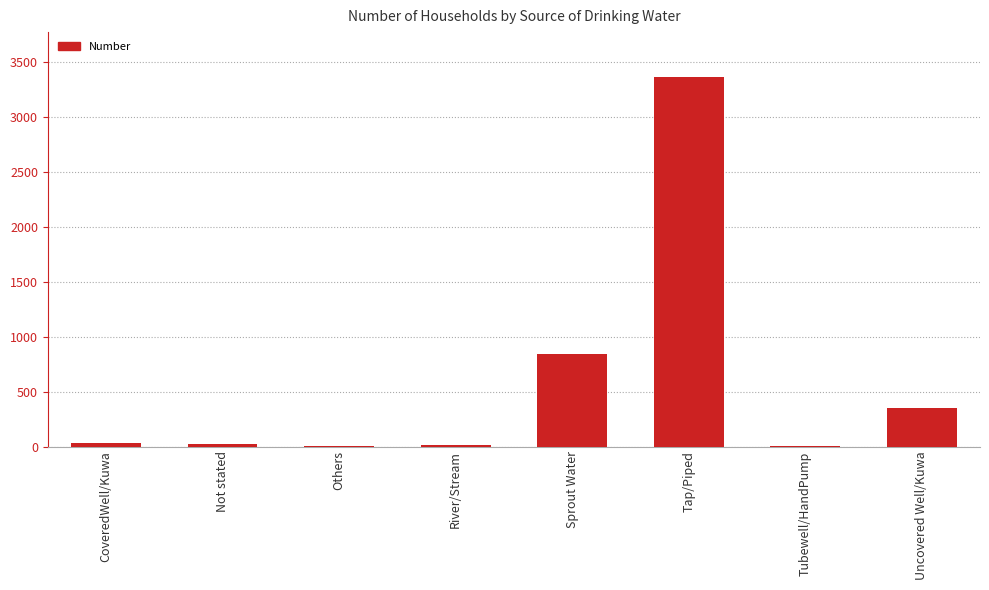

What is the sum of all values?

4634